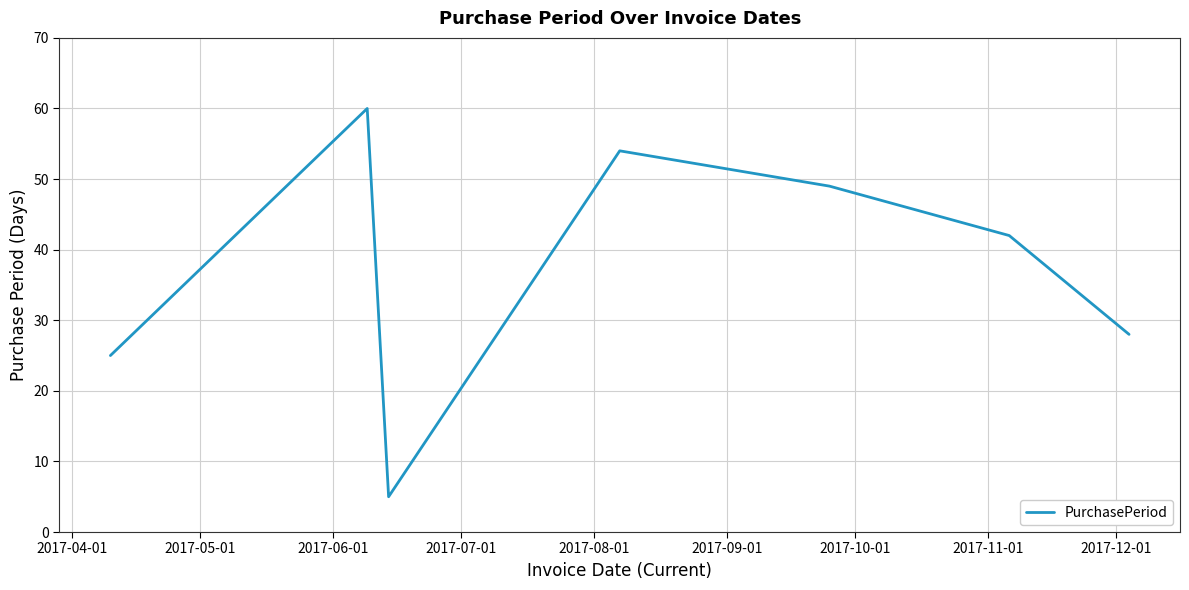

What is the average value?

38